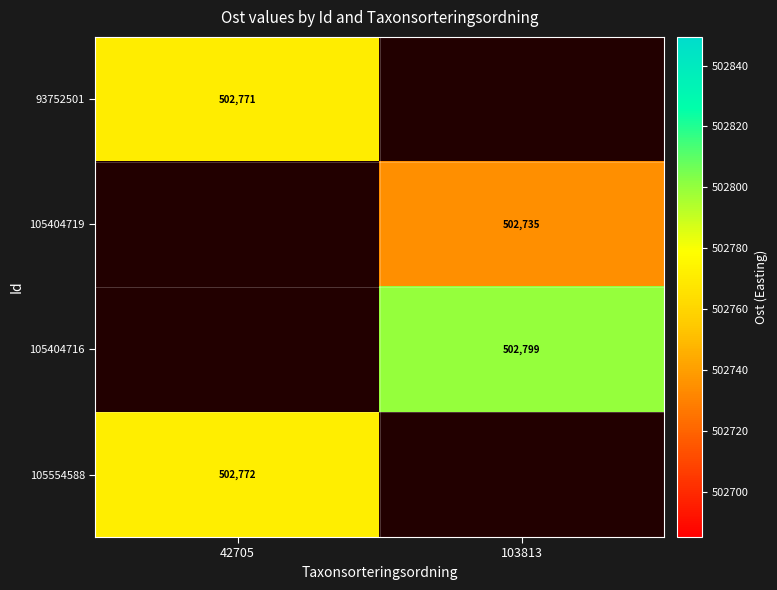

Between 42705 and 103813, which is larger?

103813